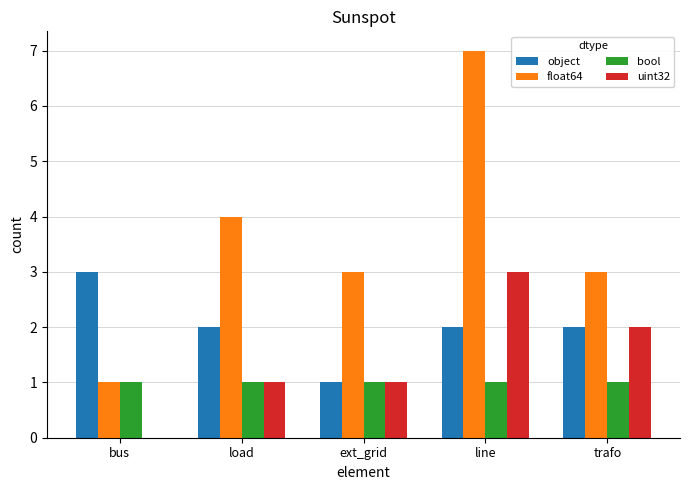

What are all the series names shown in the legend?

object, float64, bool, uint32